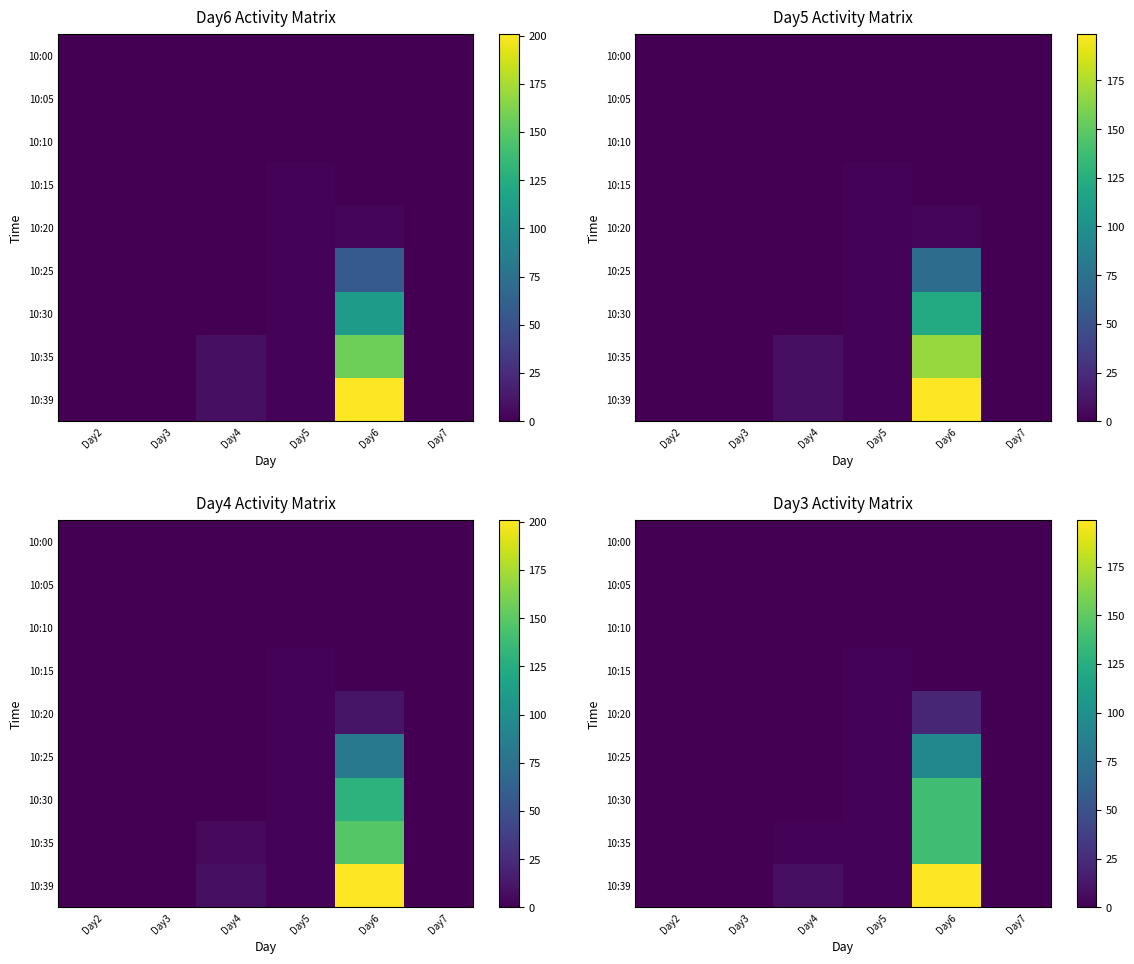

Is the value of 10:05 at Day2 greater than the value of 10:20 at Day6?

No